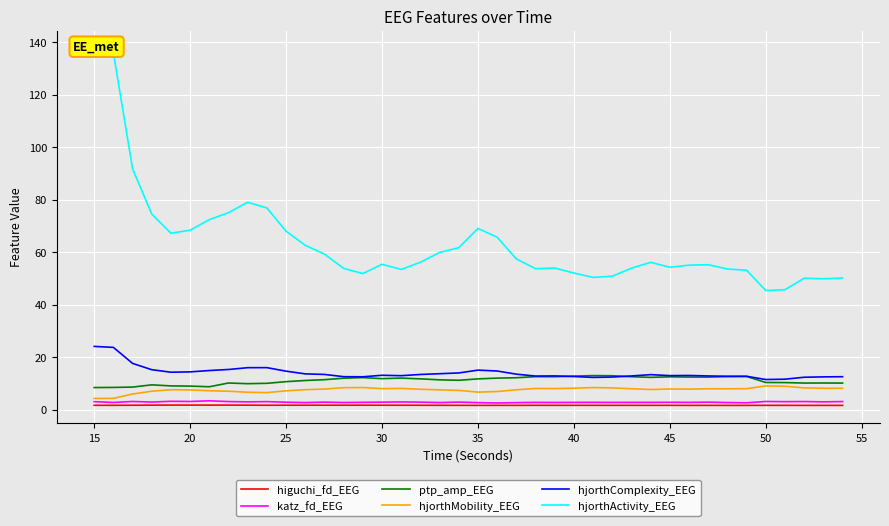

What are all the series names shown in the legend?

higuchi_fd_EEG, katz_fd_EEG, ptp_amp_EEG, hjorthMobility_EEG, hjorthComplexity_EEG, hjorthActivity_EEG